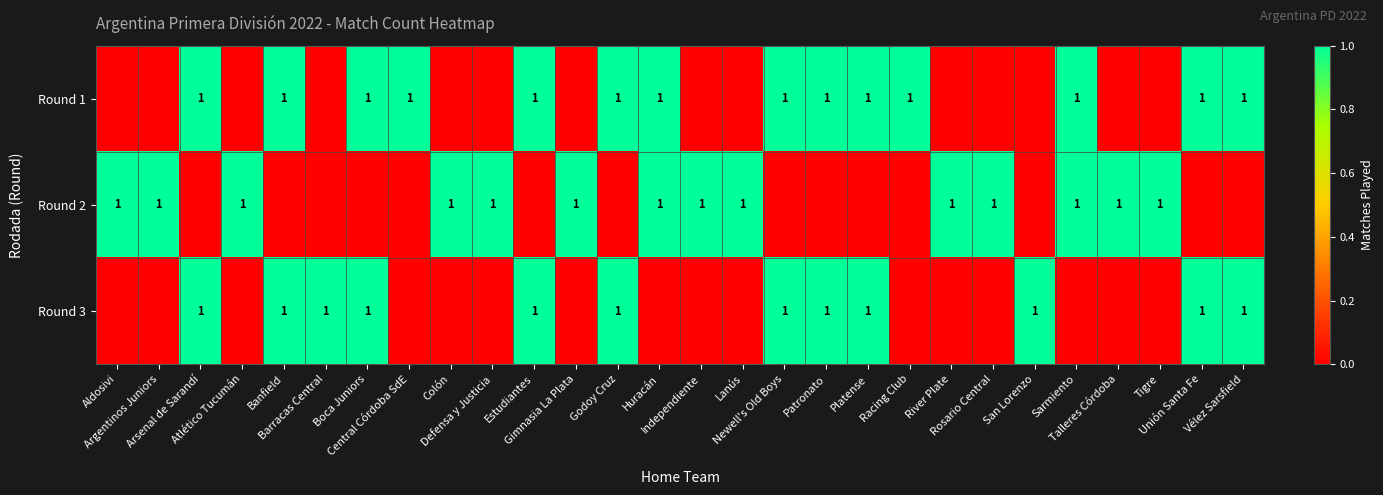

Reading left to right, what are all the values shown in this chart?

row_0: Aldosivi=0	Argentinos Juniors=0	Arsenal de Sarandí=1	Atlético Tucumán=0	Banfield=1	Barracas Central=0	Boca Juniors=1	Central Córdoba SdE=1	Colón=0	Defensa y Justicia=0	Estudiantes=1	Gimnasia La Plata=0	Godoy Cruz=1	Huracán=1	Independiente=0	Lanús=0	Newell's Old Boys=1	Patronato=1	Platense=1	Racing Club=1	River Plate=0	Rosario Central=0	San Lorenzo=0	Sarmiento=1	Talleres Córdoba=0	Tigre=0	Unión Santa Fe=1	Vélez Sarsfield=1
row_1: Aldosivi=1	Argentinos Juniors=1	Arsenal de Sarandí=0	Atlético Tucumán=1	Banfield=0	Barracas Central=0	Boca Juniors=0	Central Córdoba SdE=0	Colón=1	Defensa y Justicia=1	Estudiantes=0	Gimnasia La Plata=1	Godoy Cruz=0	Huracán=1	Independiente=1	Lanús=1	Newell's Old Boys=0	Patronato=0	Platense=0	Racing Club=0	River Plate=1	Rosario Central=1	San Lorenzo=0	Sarmiento=1	Talleres Córdoba=1	Tigre=1	Unión Santa Fe=0	Vélez Sarsfield=0
row_2: Aldosivi=0	Argentinos Juniors=0	Arsenal de Sarandí=1	Atlético Tucumán=0	Banfield=1	Barracas Central=1	Boca Juniors=1	Central Córdoba SdE=0	Colón=0	Defensa y Justicia=0	Estudiantes=1	Gimnasia La Plata=0	Godoy Cruz=1	Huracán=0	Independiente=0	Lanús=0	Newell's Old Boys=1	Patronato=1	Platense=1	Racing Club=0	River Plate=0	Rosario Central=0	San Lorenzo=1	Sarmiento=0	Talleres Córdoba=0	Tigre=0	Unión Santa Fe=1	Vélez Sarsfield=1